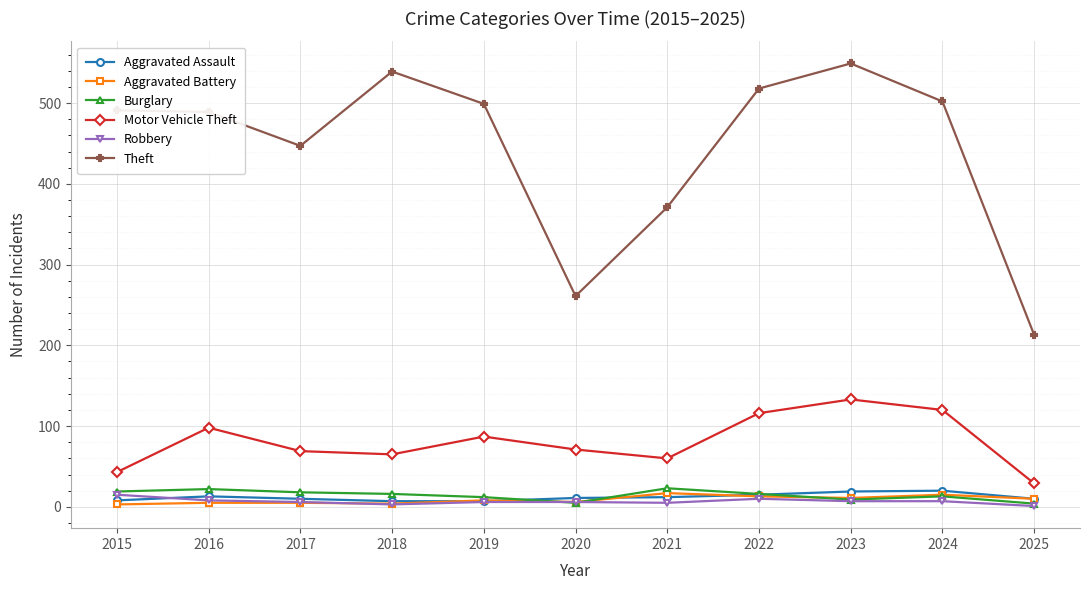

In Motor Vehicle Theft, how many points are higher than both neighbors (excluding endpoints)?

3